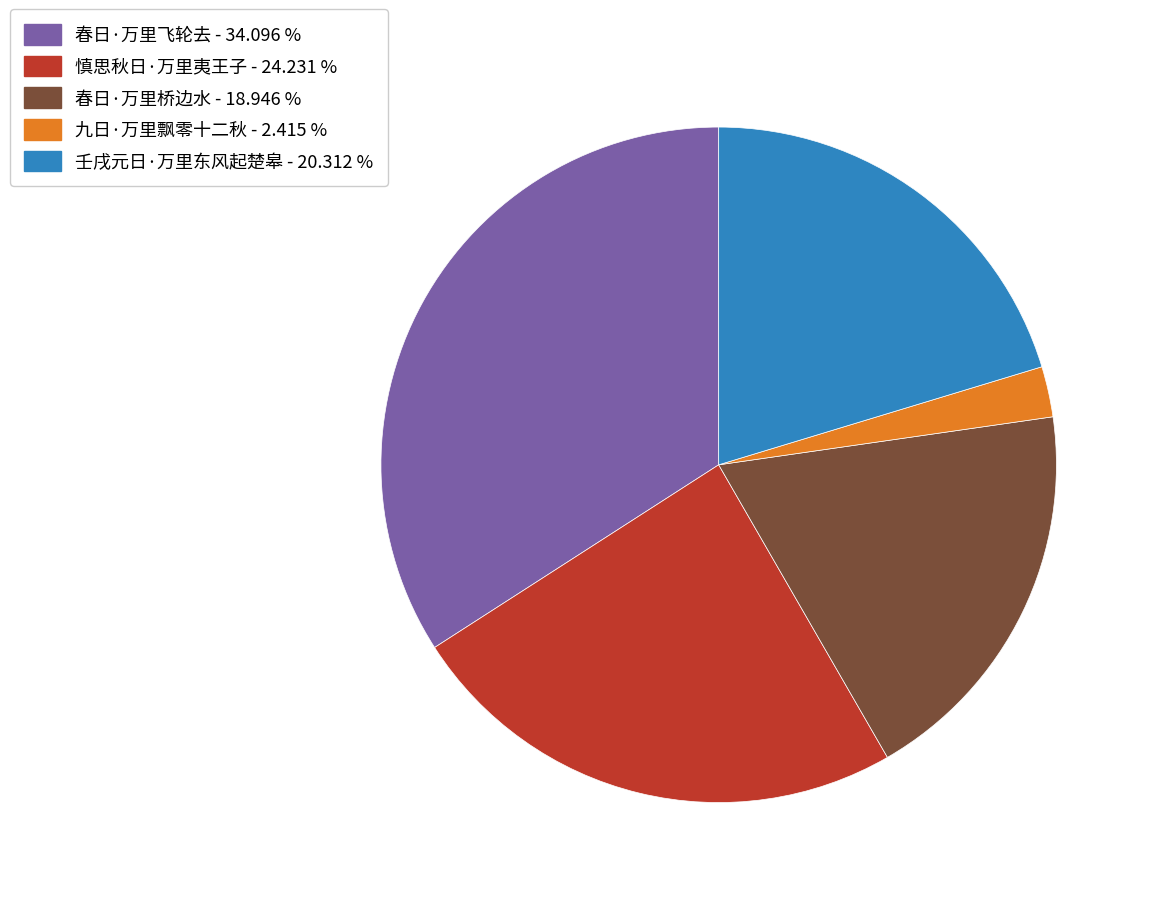

How many segments does this pie chart have?

5